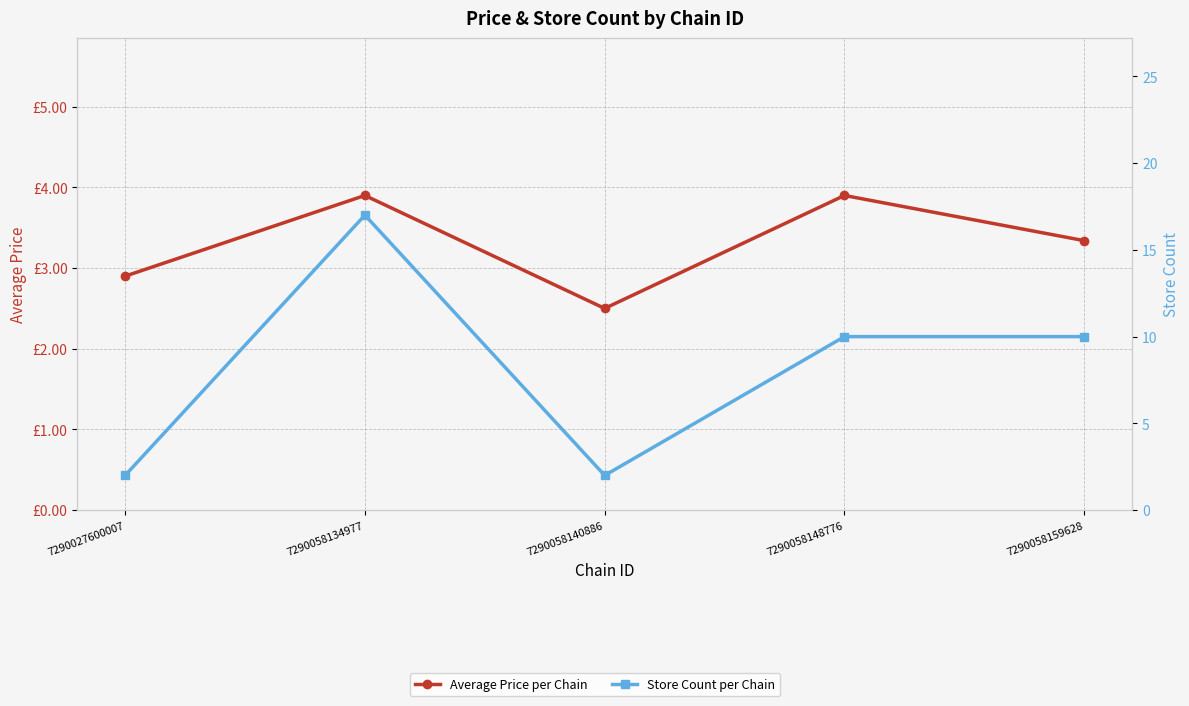

Where is the first local maximum for Average Price per Chain?

7290058134977